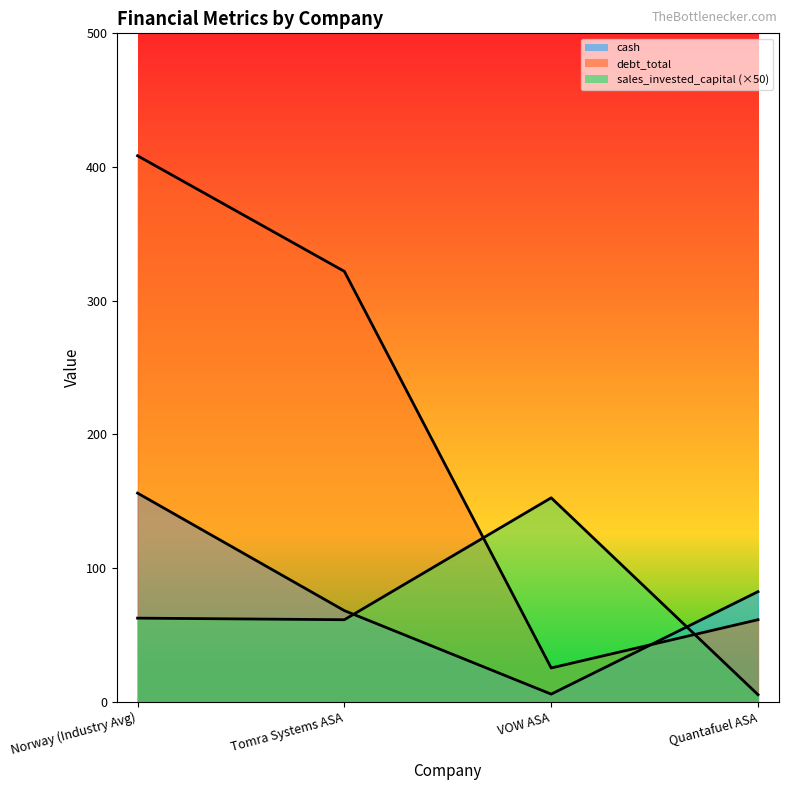

Is it true that cash equals 44.4 at Quantafuel ASA?

False